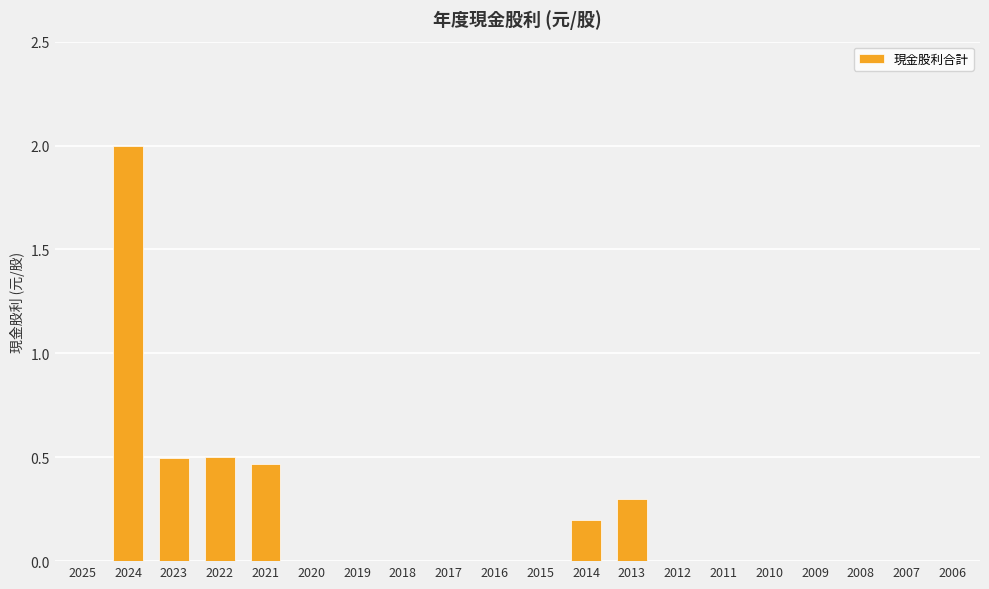

True or false: the data shows 0.0 at 2017.

True